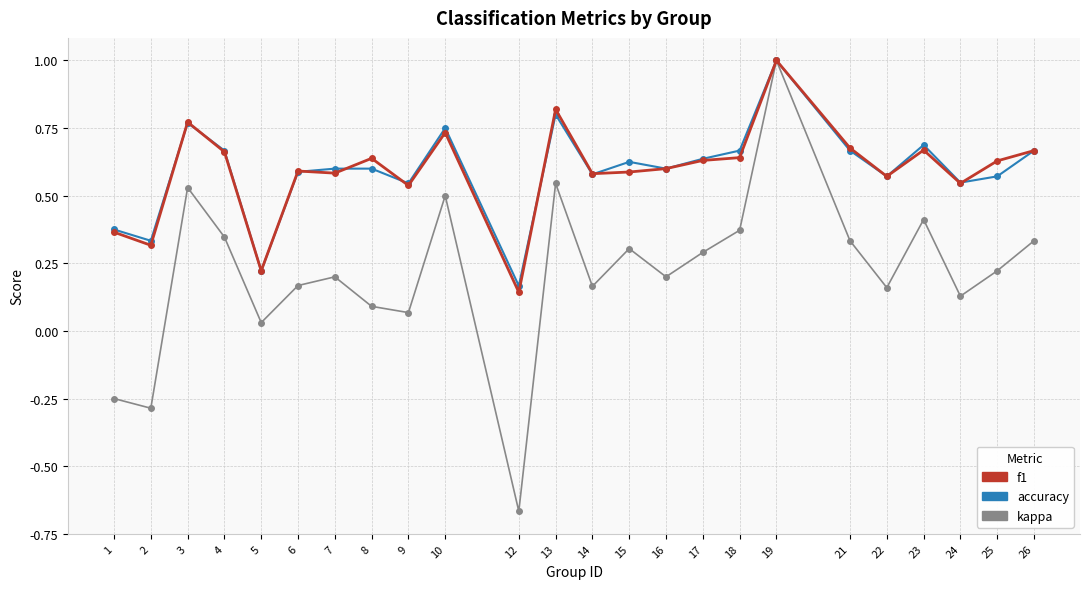

Which label corresponds to the smallest value in the chart?

12